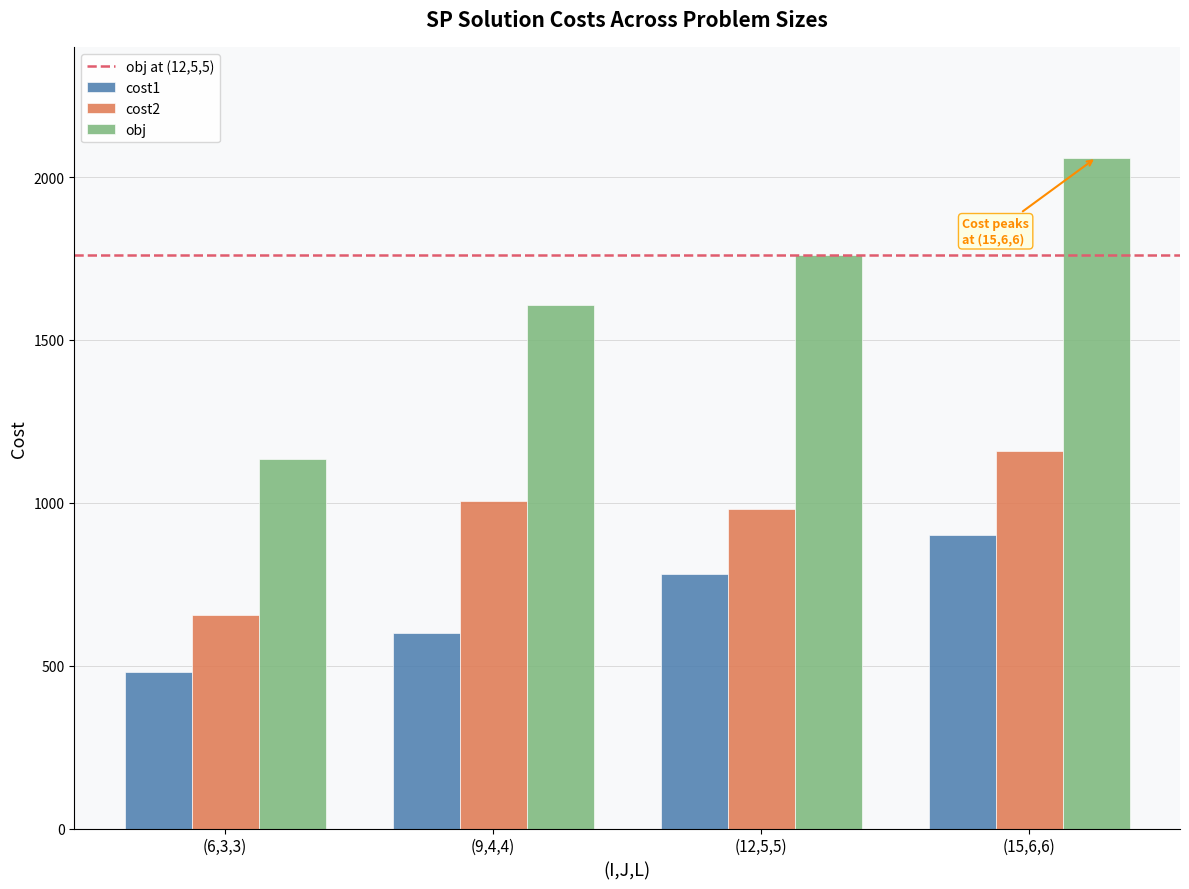

What is the difference between the second highest and minimum values in the obj series?

625.9